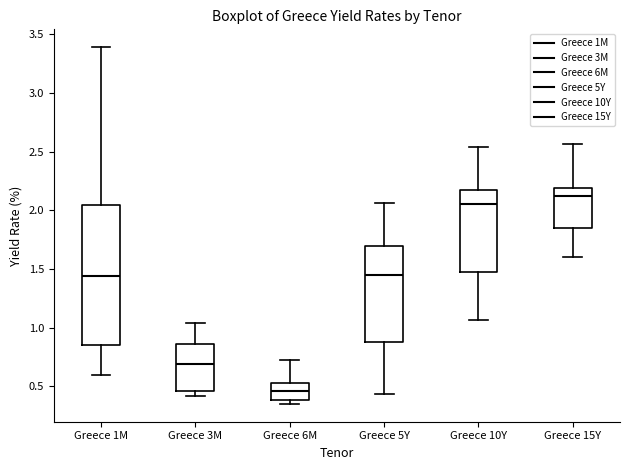

Where is the upper edge of the box for Greece 15Y on the y-axis? The values are not printed on the chart, so give them approximately, as read against the axis.

2.20